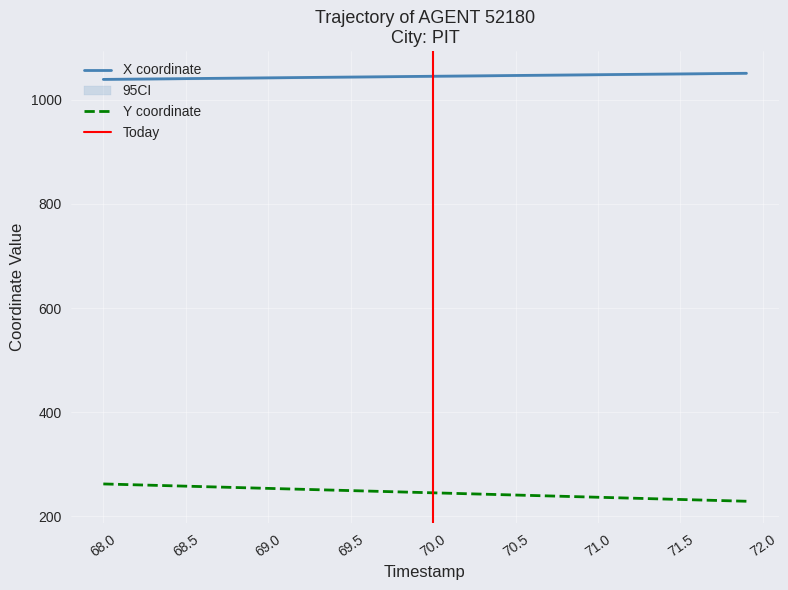

True or false: Y has a value of 254.3 at 68.9.

True